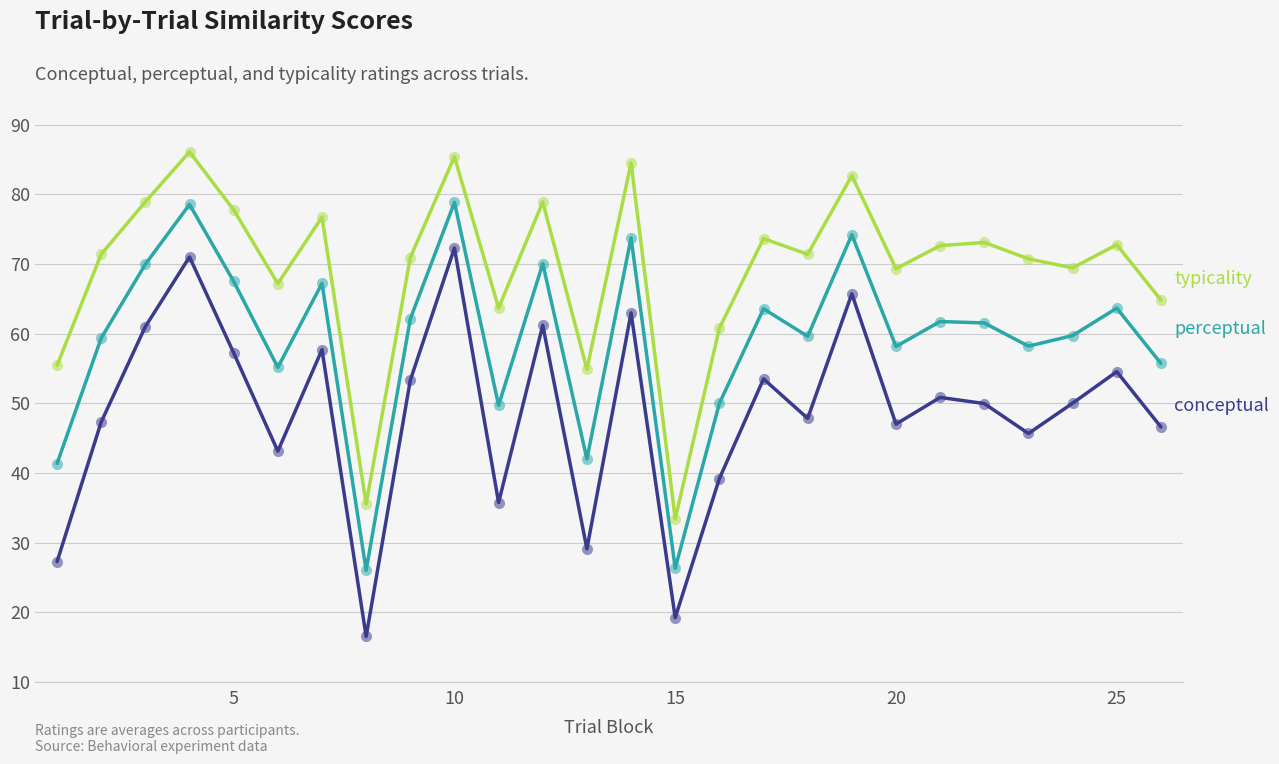

What is the smallest value displayed?

16.5